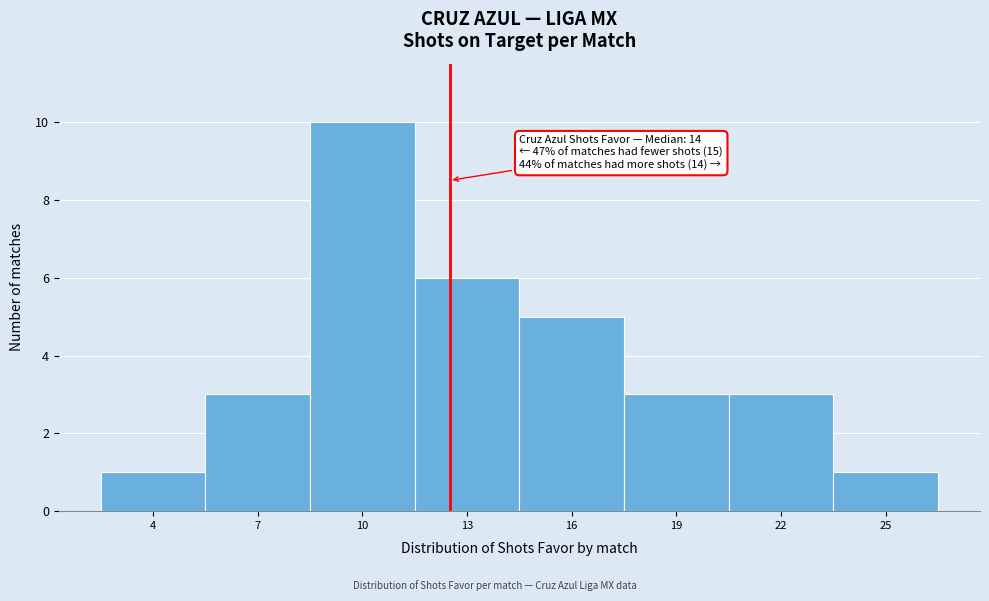

Reading left to right, extract all data points from this chart.

4=1	7=3	10=10	13=6	16=5	19=3	22=3	25=1